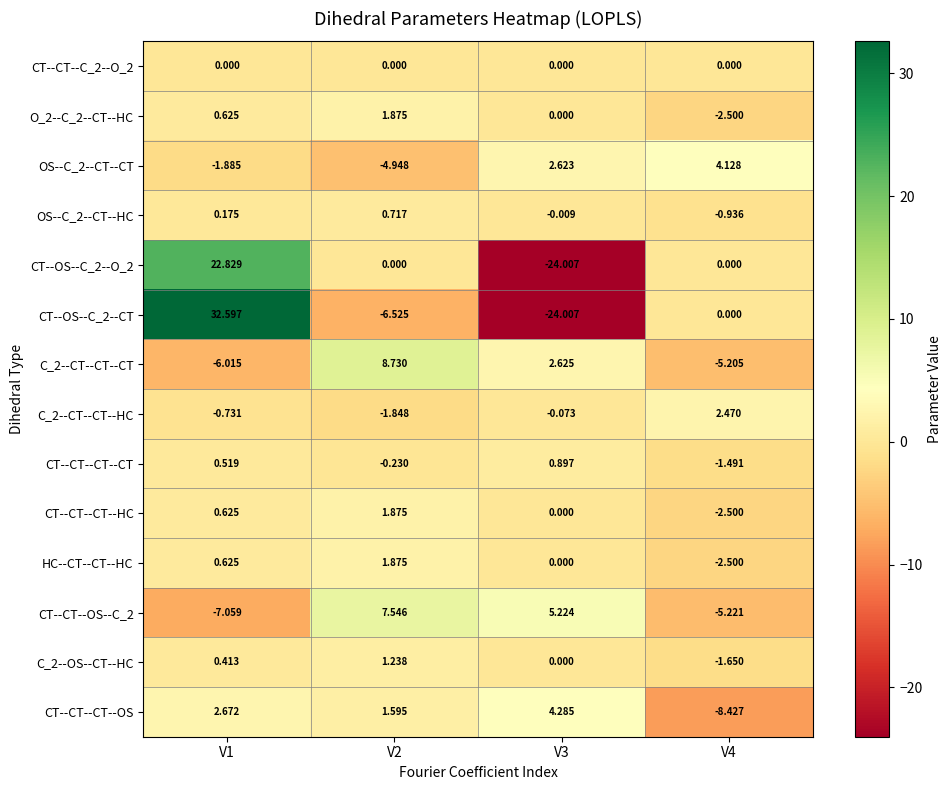

How many values in the CT--CT--CT--CT series exceed 0?

2